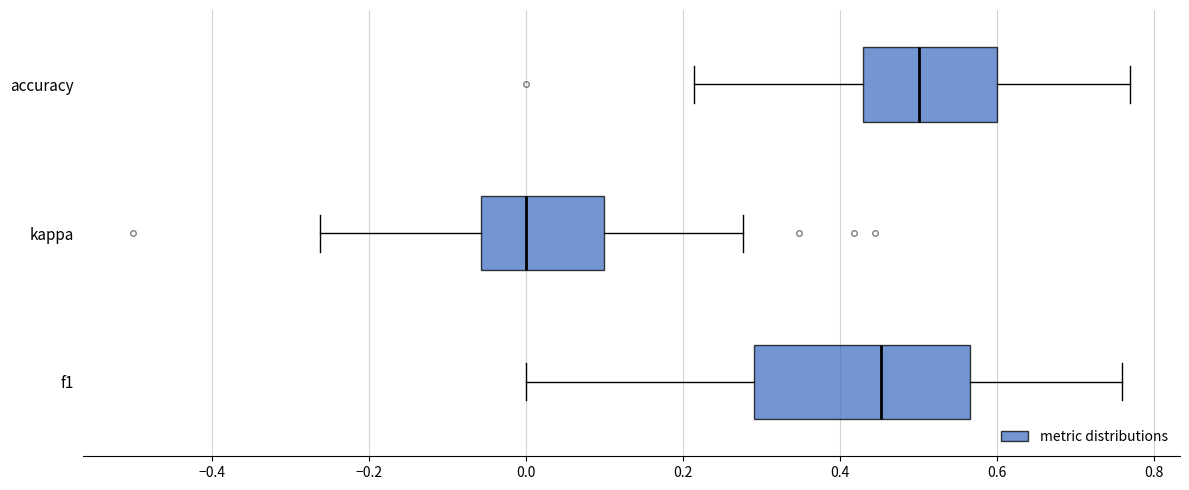

Reading bottom to top, read every box against the x-axis: the position of its median line, the range the box covers, and the ends of its whiskers. The values are not printed on the chart, so give them approximately, as read against the axis.

f1: median 0.46, box 0.28 to 0.56, whiskers 0.00 to 0.76
kappa: median 0.00, box -0.06 to 0.10, whiskers -0.26 to 0.28
accuracy: median 0.50, box 0.42 to 0.60, whiskers 0.22 to 0.76